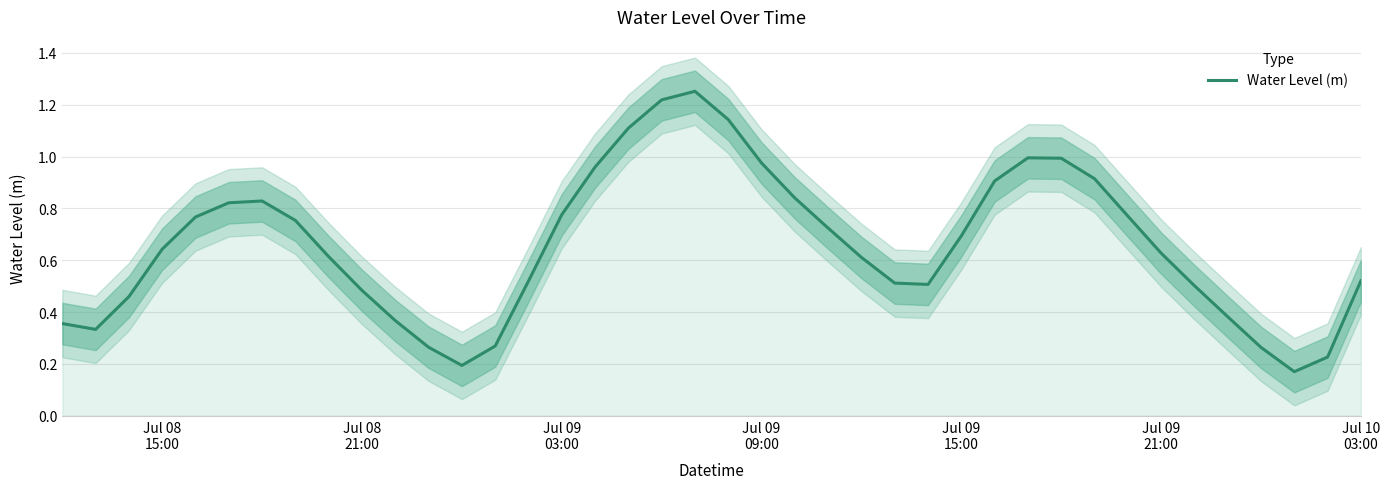

The value at 36 is 0.1. True or false?

False